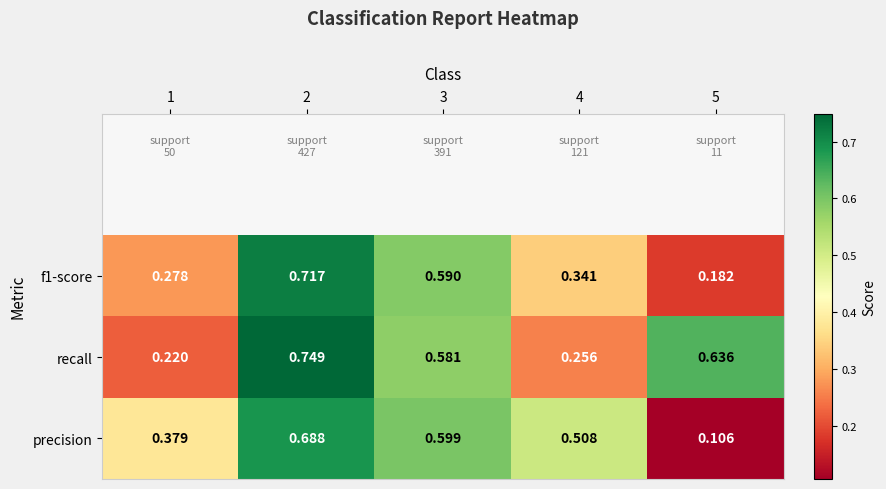

What is the total value across all series at 1?

0.9